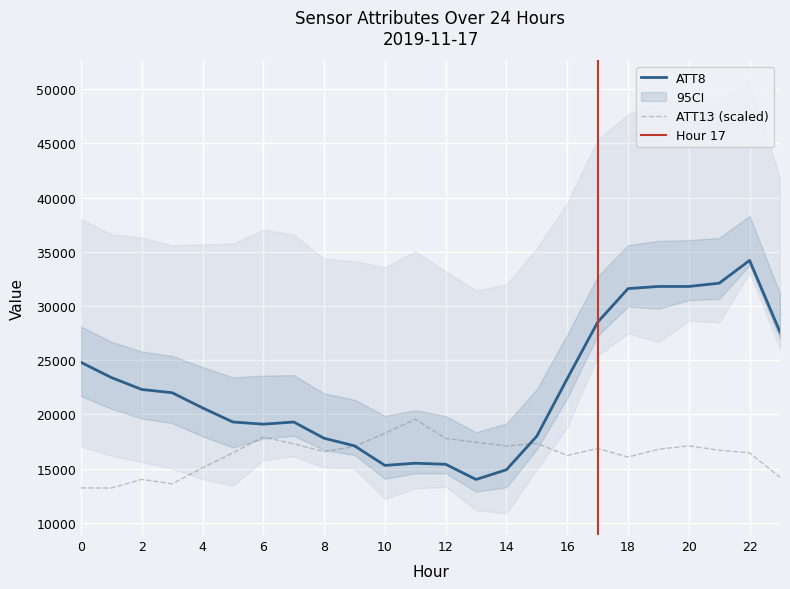

What is the maximum value for ATT8?

34200.0